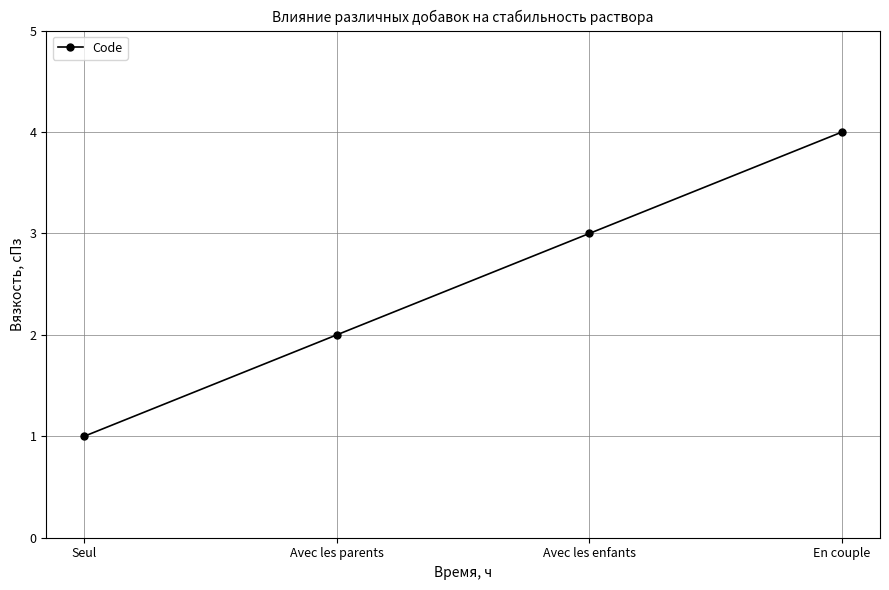

Is it true that the value at En couple is 1?

False